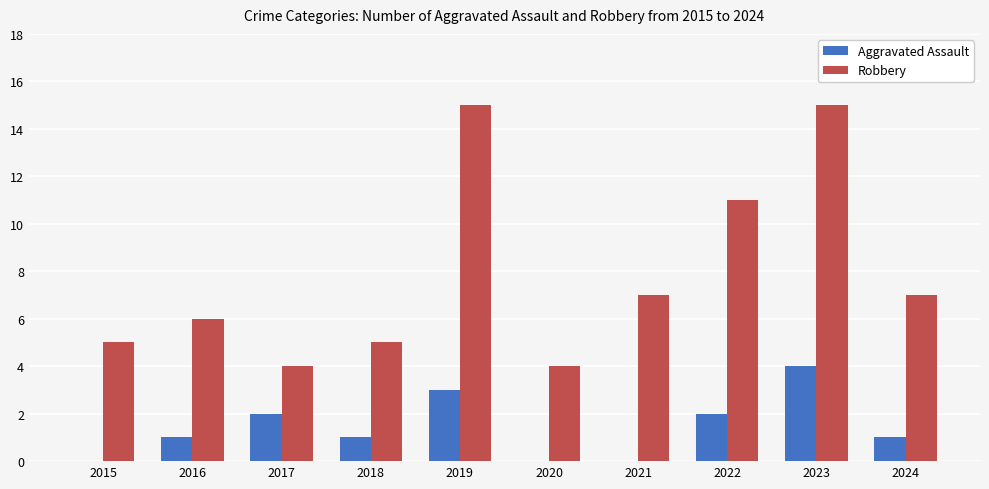

Which series changed the most between 2019 and 2021?

Robbery